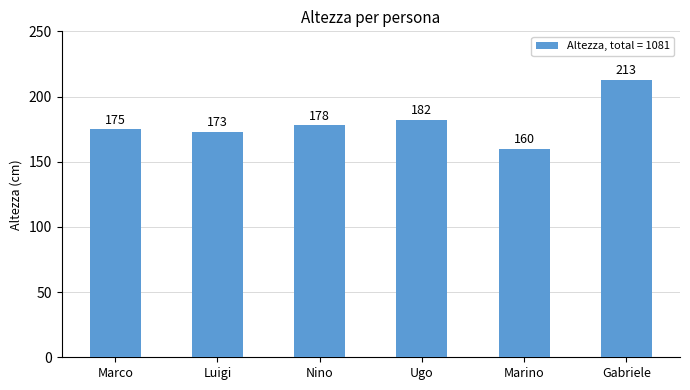

How many distinct data groups are displayed?

1